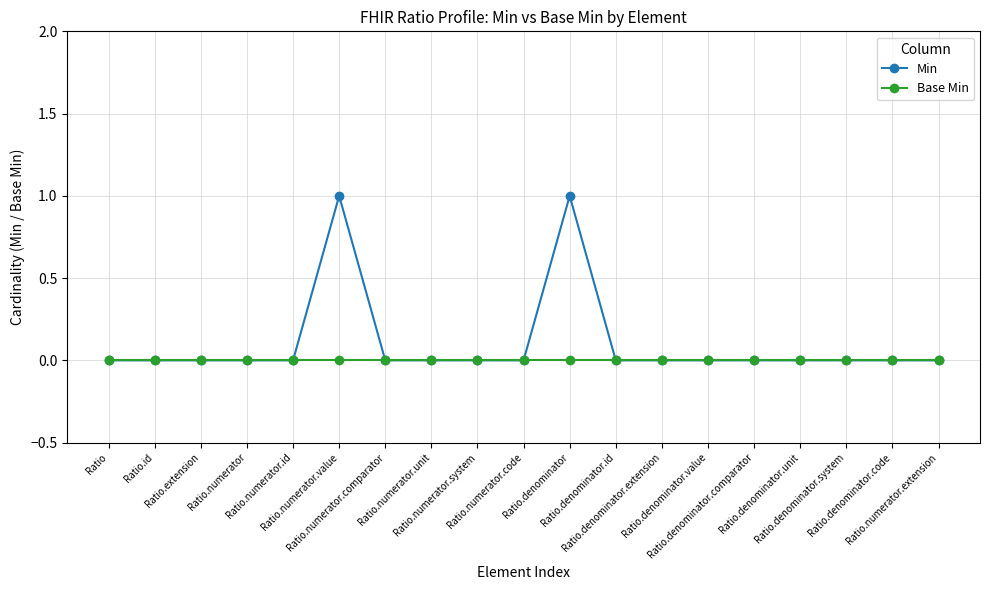

How many Min values are between 0 and 1?

19